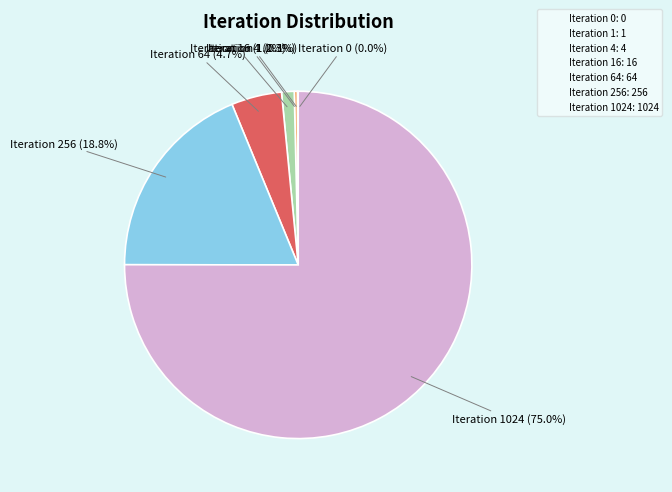

Between Iteration 1024: 1024 and Iteration 16: 16, which is larger?

Iteration 1024: 1024